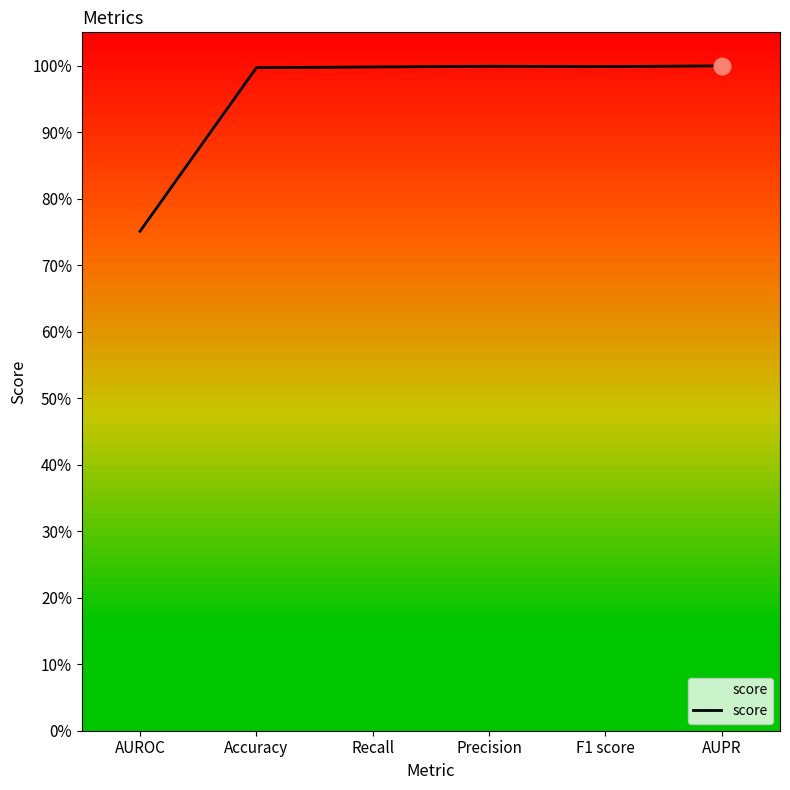

What is the minimum value shown in the chart?

0.8